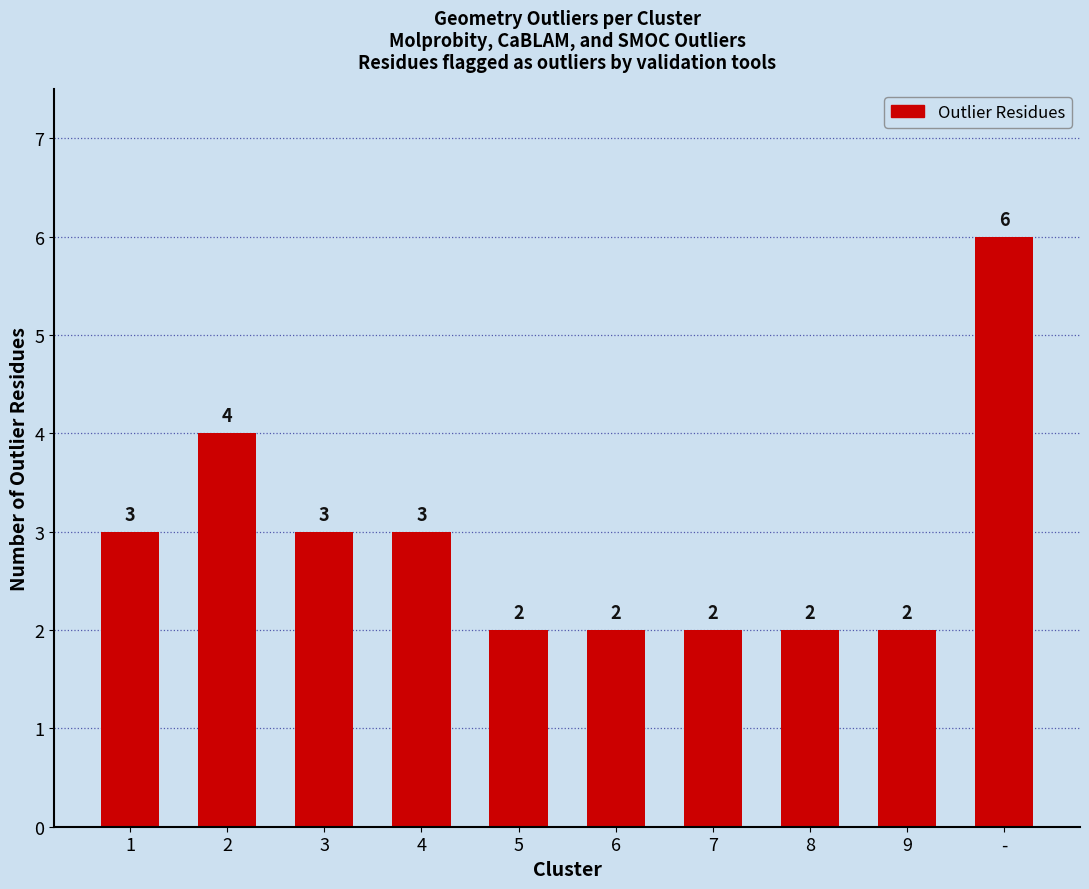

What is the label of the 7th bar from the left?

7